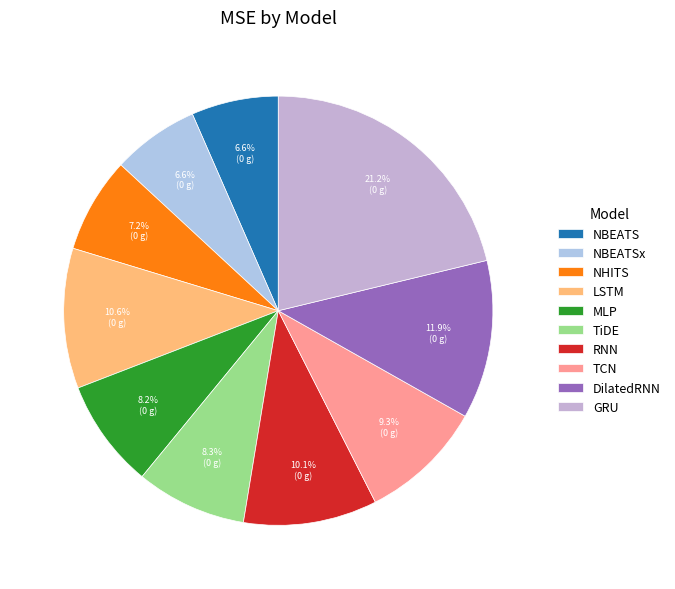

True or false: TCN accounts for 9% of the total.

True